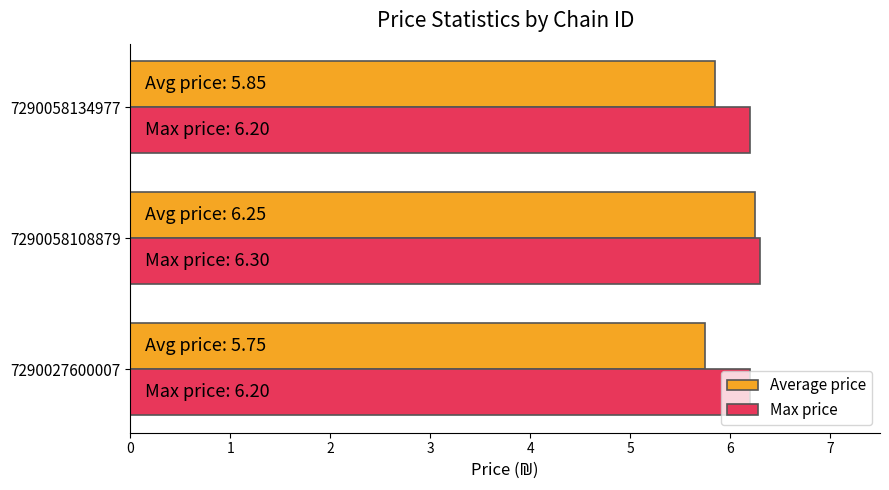

True or false: Max price has a value of 9.3 at 7290058134977.

False